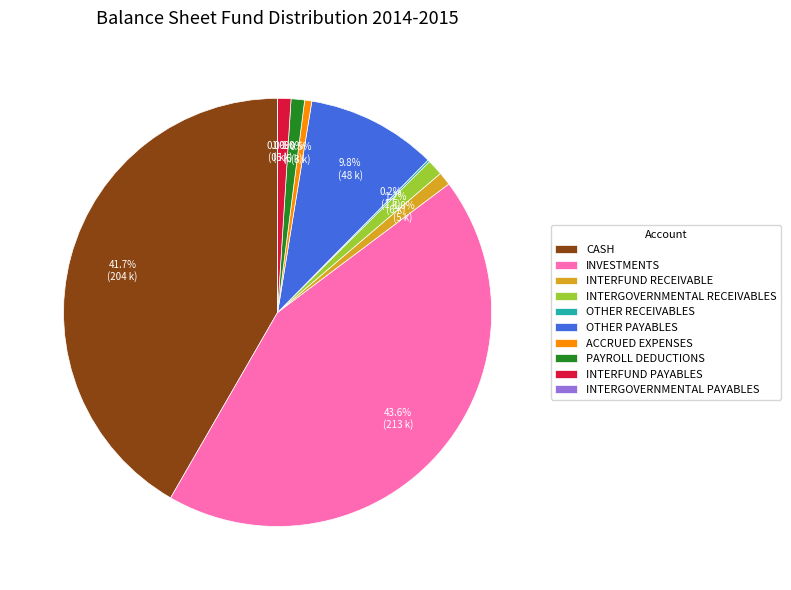

Which slice is the largest?

INVESTMENTS